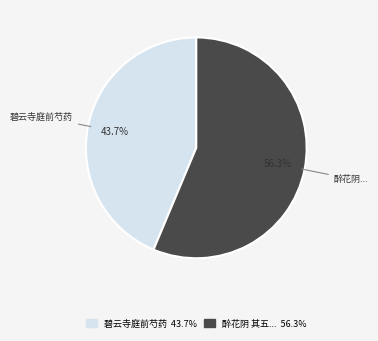

To the nearest percent, what is the average slice percentage?

50%